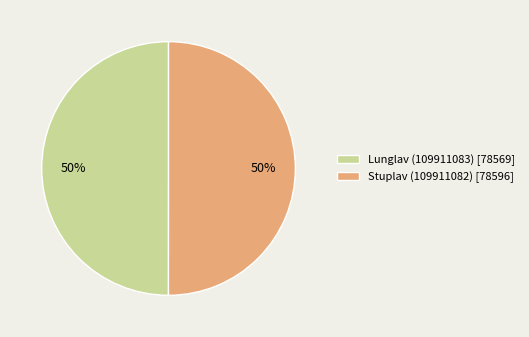

To the nearest percent, what is the combined percentage of Stuplav (109911082) [78596] and Lunglav (109911083) [78569]?

100%